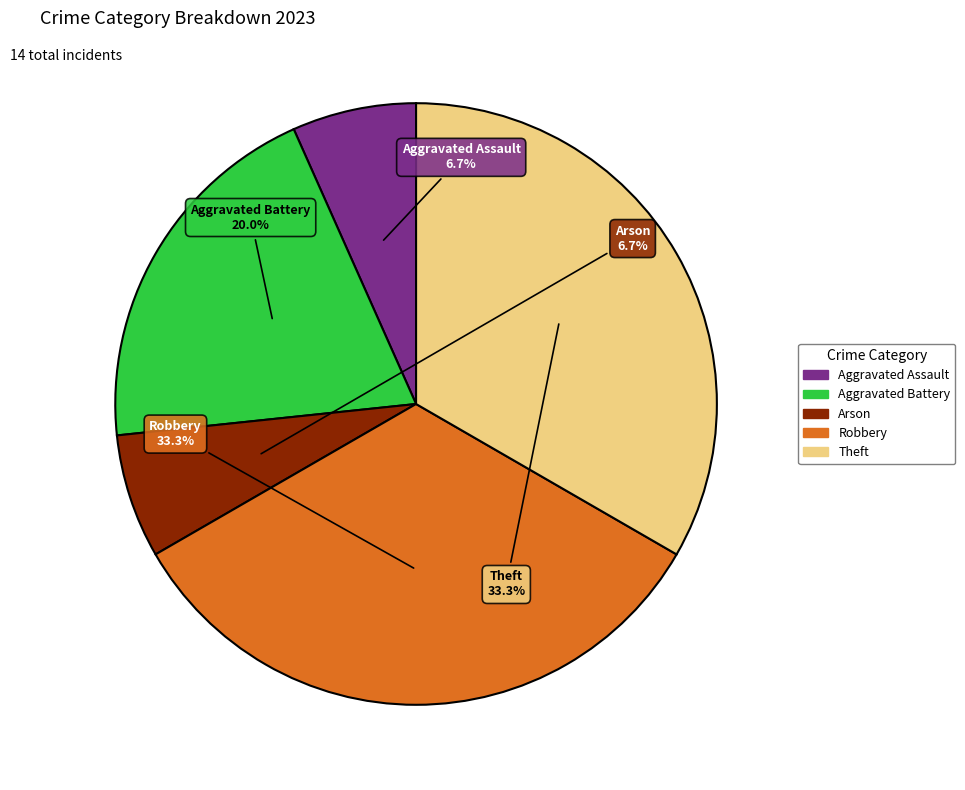

Between Aggravated Assault and Theft, which is larger?

Theft